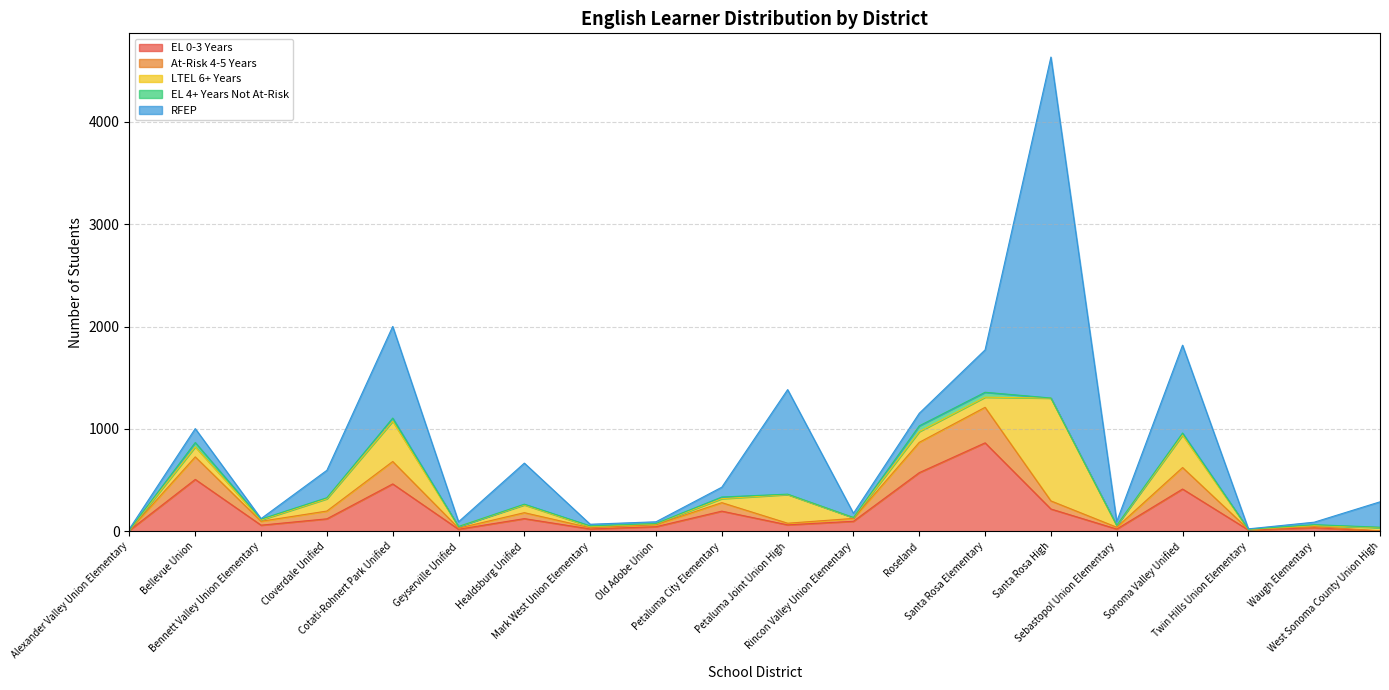

What are all the series names shown in the legend?

EL 0-3 Years, At-Risk 4-5 Years, LTEL 6+ Years, EL 4+ Years Not At-Risk, RFEP